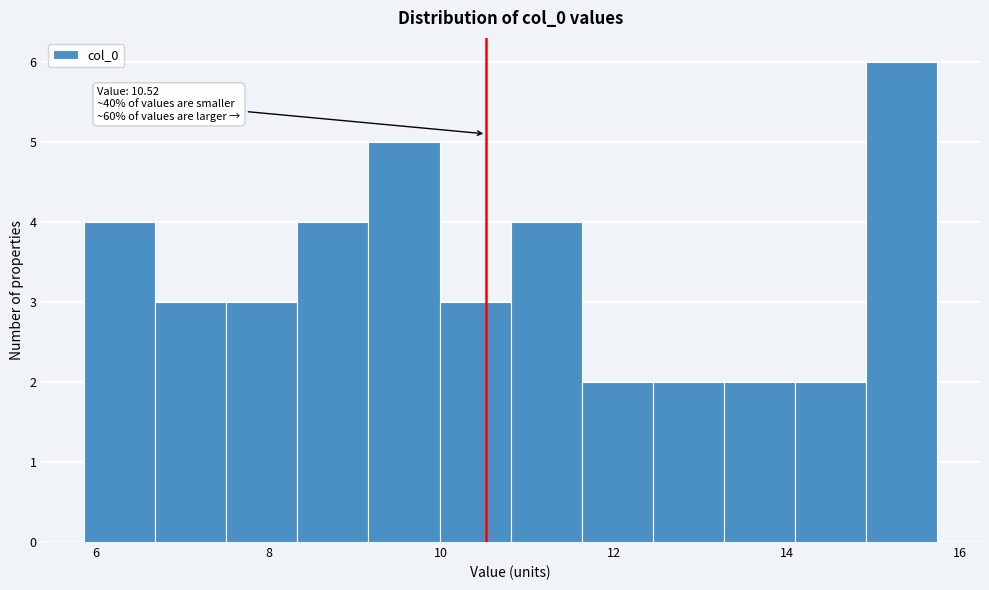

Which range on the x-axis has the tallest bar?

15.0 to 15.8